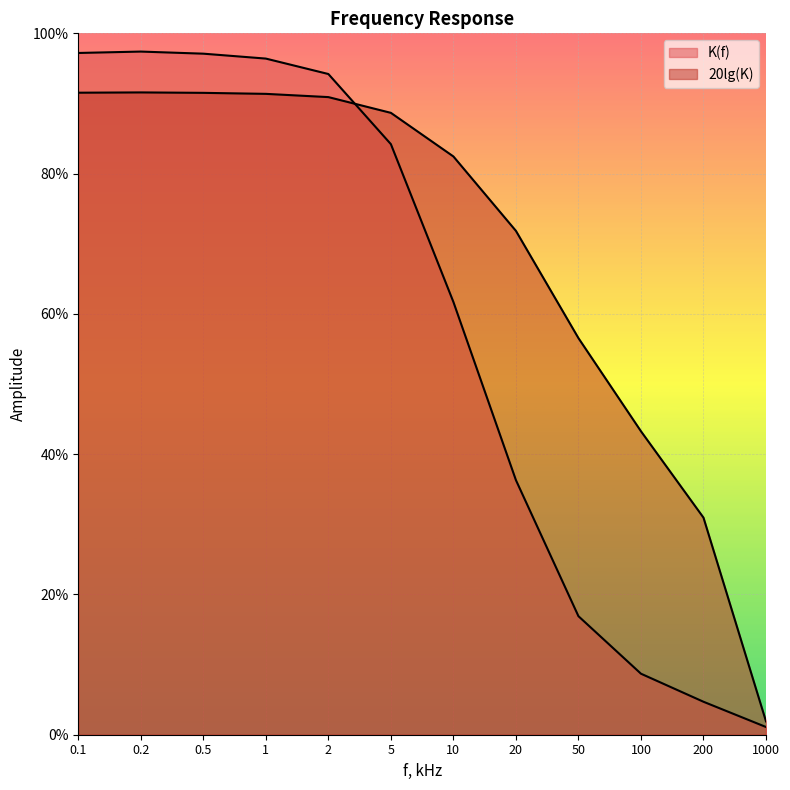

Which has a higher value, 50 or 2?

2